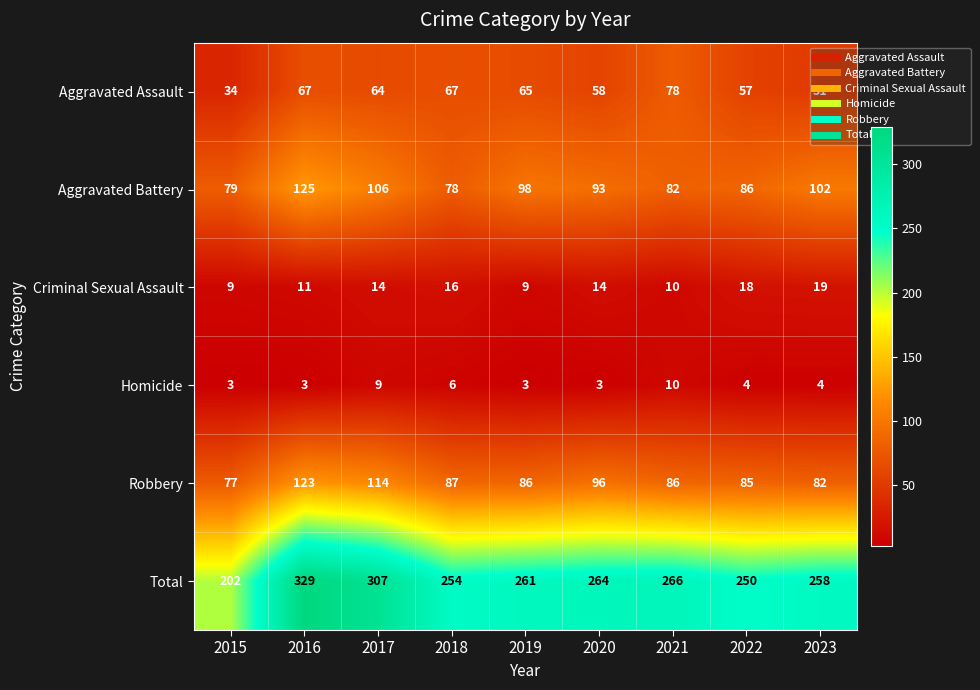

What is the total value across all series at 2018?

508